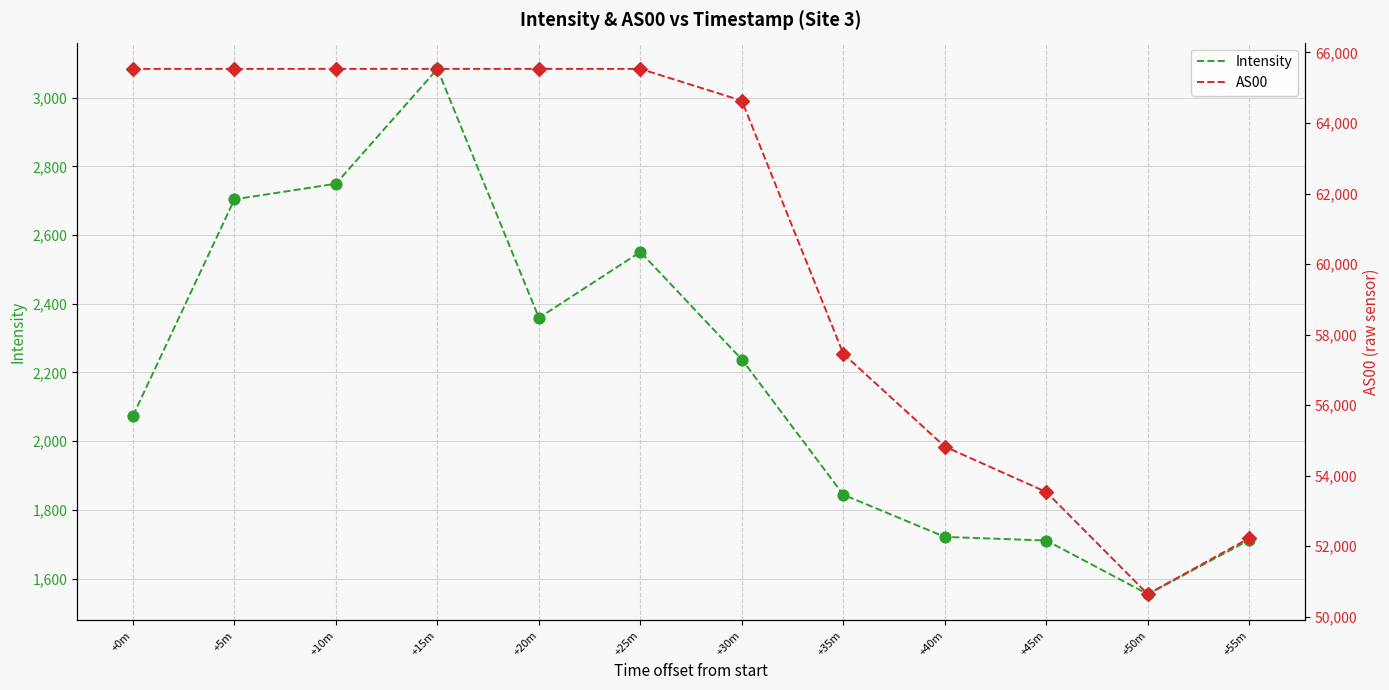

What are all the series names shown in the legend?

Intensity, AS00